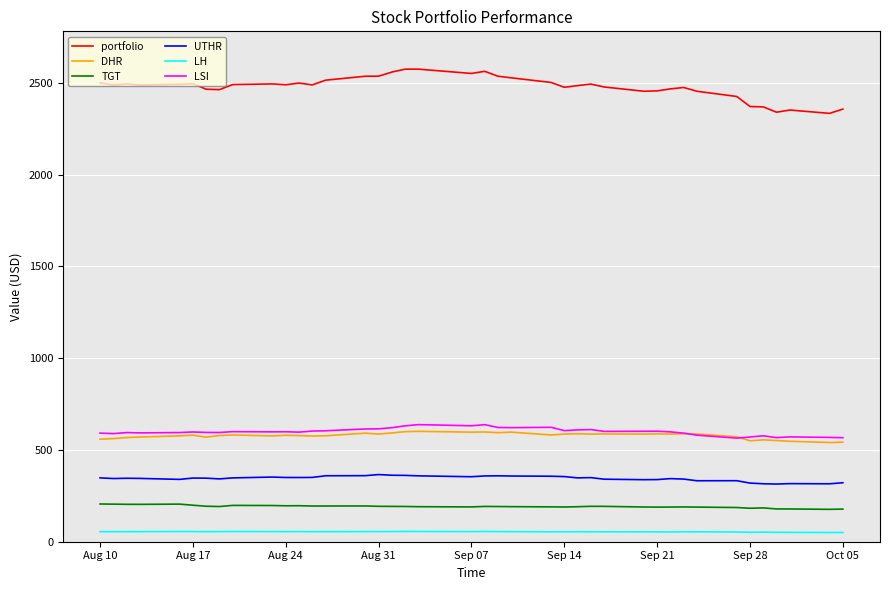

What is the greatest value displayed?

2574.9